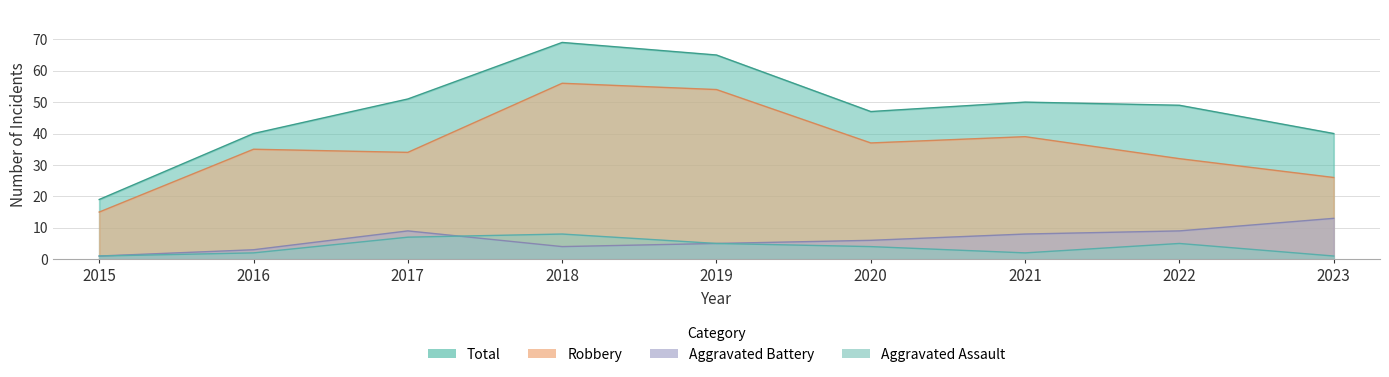

What is the value of the Aggravated Battery point at the 9th from the left?

13